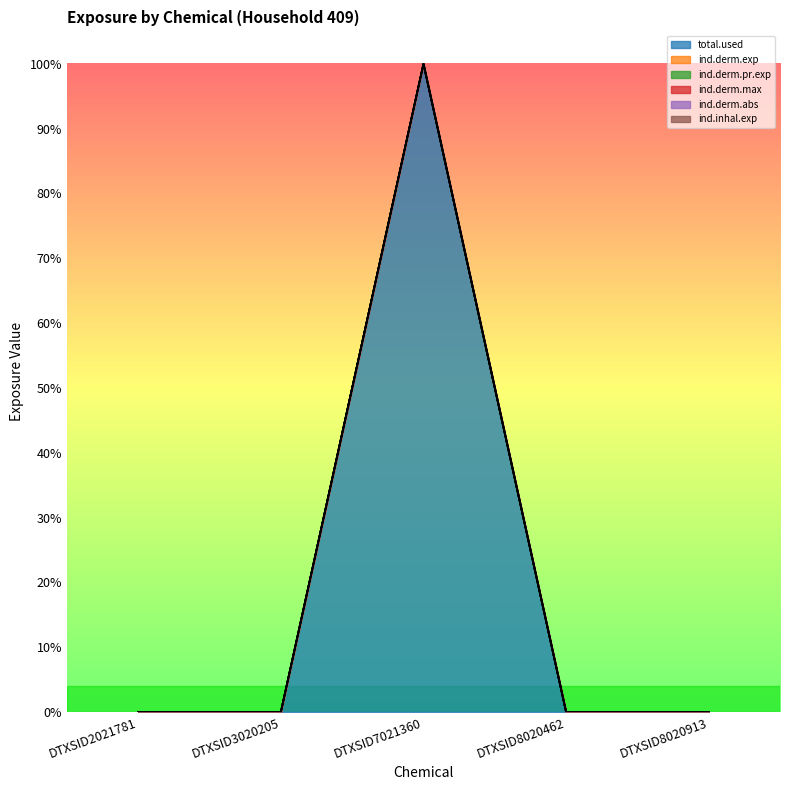

Reading left to right, list all the values displayed in this chart.

total.used: DTXSID2021781=0.0	DTXSID3020205=0.0	DTXSID7021360=1.0	DTXSID8020462=0.0	DTXSID8020913=0.0
ind.derm.exp: DTXSID2021781=0.0	DTXSID3020205=0.0	DTXSID7021360=1.0	DTXSID8020462=0.0	DTXSID8020913=0.0
ind.derm.pr.exp: DTXSID2021781=0.0	DTXSID3020205=0.0	DTXSID7021360=1.0	DTXSID8020462=0.0	DTXSID8020913=0.0
ind.derm.max: DTXSID2021781=0.0	DTXSID3020205=0.0	DTXSID7021360=1.0	DTXSID8020462=0.0	DTXSID8020913=0.0
ind.derm.abs: DTXSID2021781=0.0	DTXSID3020205=0.0	DTXSID7021360=1.0	DTXSID8020462=0.0	DTXSID8020913=0.0
ind.inhal.exp: DTXSID2021781=0.0	DTXSID3020205=0.0	DTXSID7021360=1.0	DTXSID8020462=0.0	DTXSID8020913=0.0